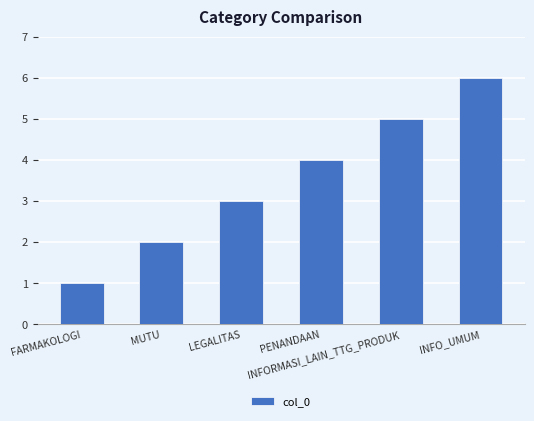

What is the greatest value displayed?

6